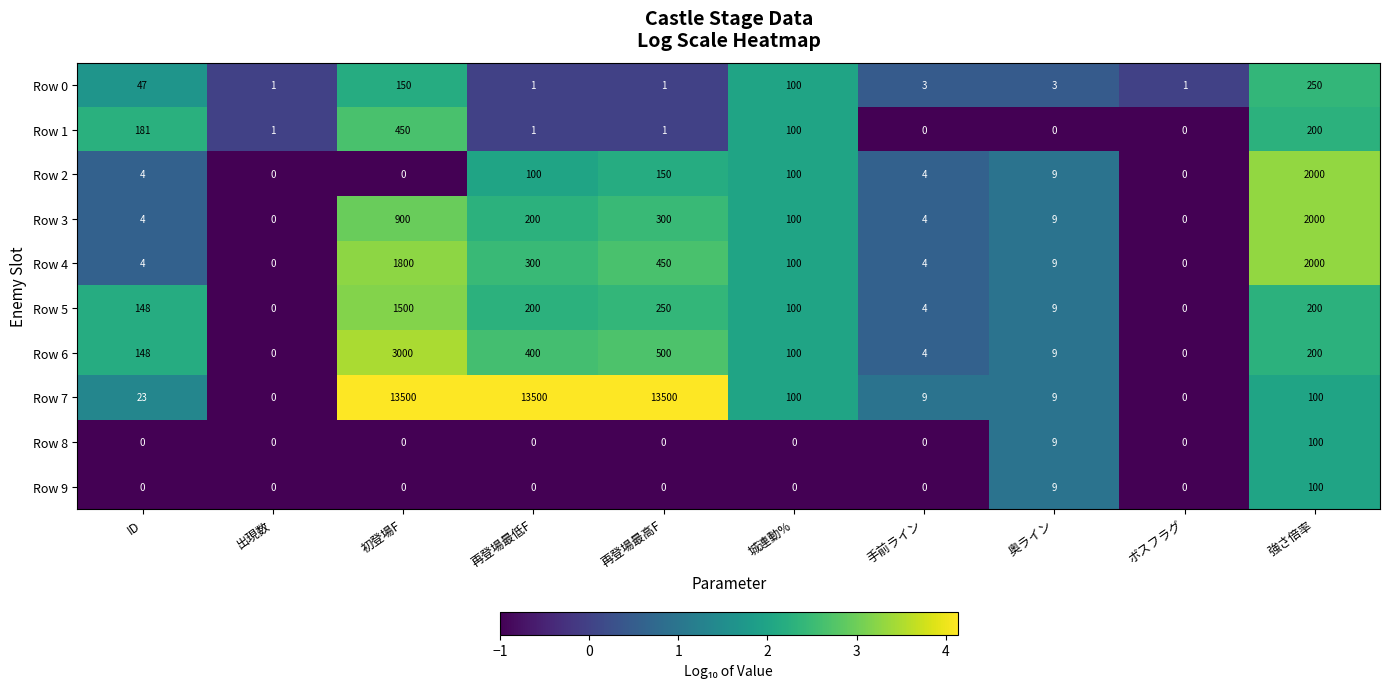

What is the difference between the maximum and minimum values in the Row 8 series?

100